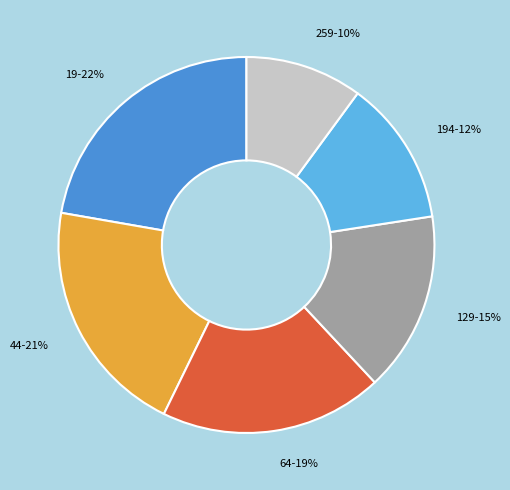

Between 64 and 19, which is larger?

19